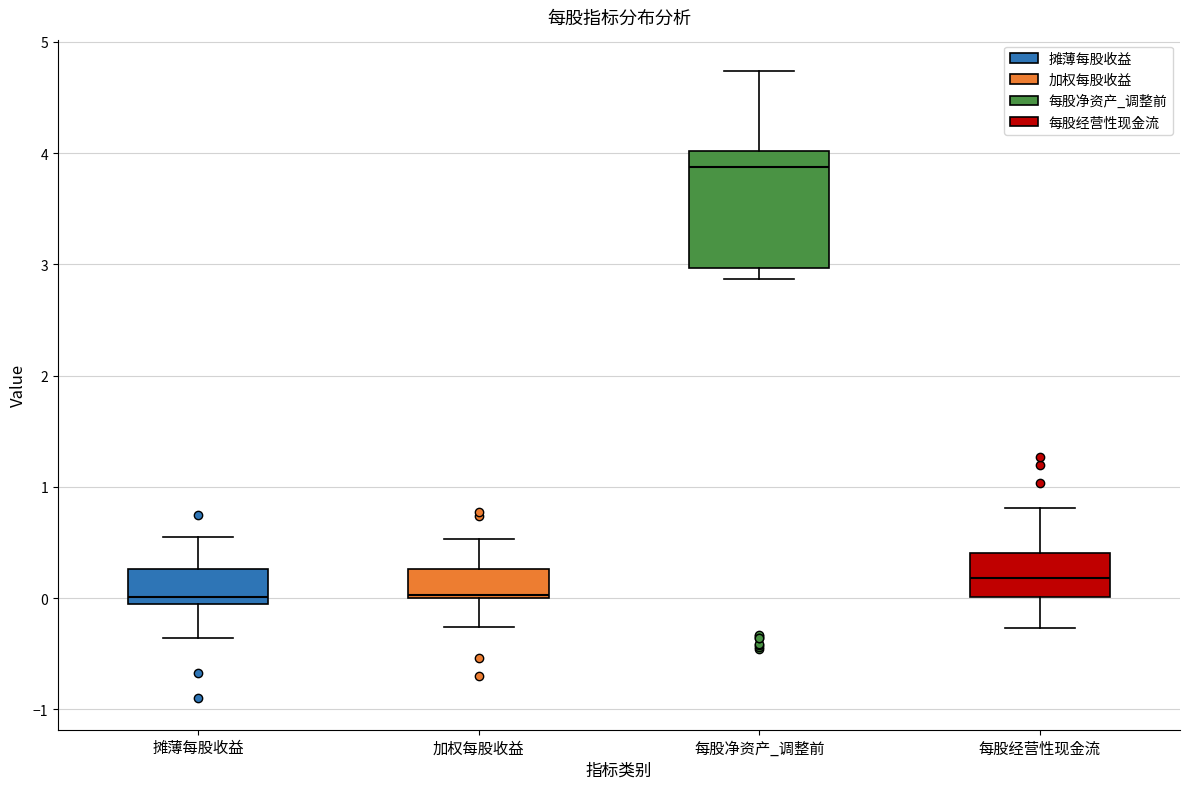

Reading left to right, read every box against the y-axis: the position of its median line, the range the box covers, and the ends of its whiskers. The values are not printed on the chart, so give them approximately, as read against the axis.

摊薄每股收益: median 0.0, box -0.1 to 0.3, whiskers -0.4 to 0.5
加权每股收益: median 0.0, box 0.0 to 0.3, whiskers -0.3 to 0.5
每股净资产_调整前: median 3.9, box 3.0 to 4.0, whiskers 2.9 to 4.7
每股经营性现金流: median 0.2, box 0.0 to 0.4, whiskers -0.3 to 0.8